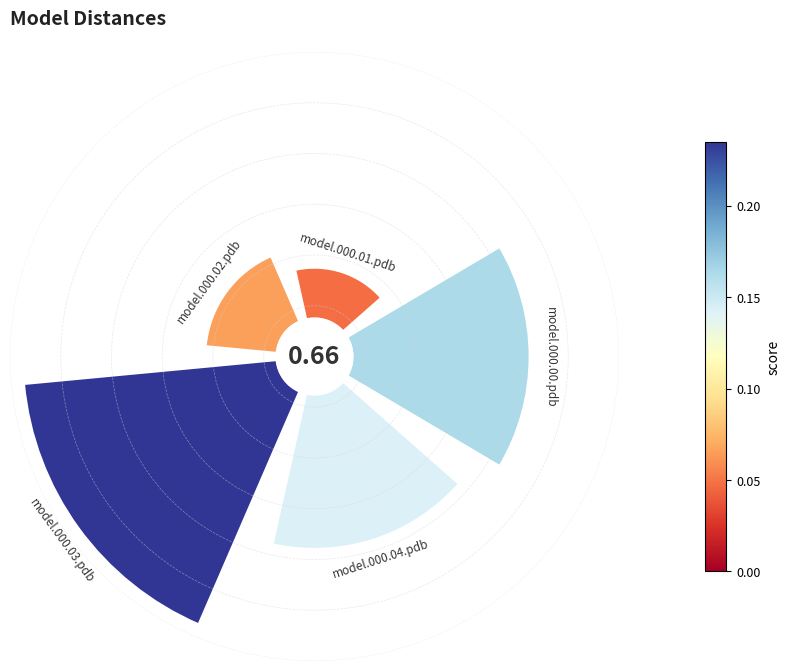

To the nearest percent, what is the average slice percentage?

20%